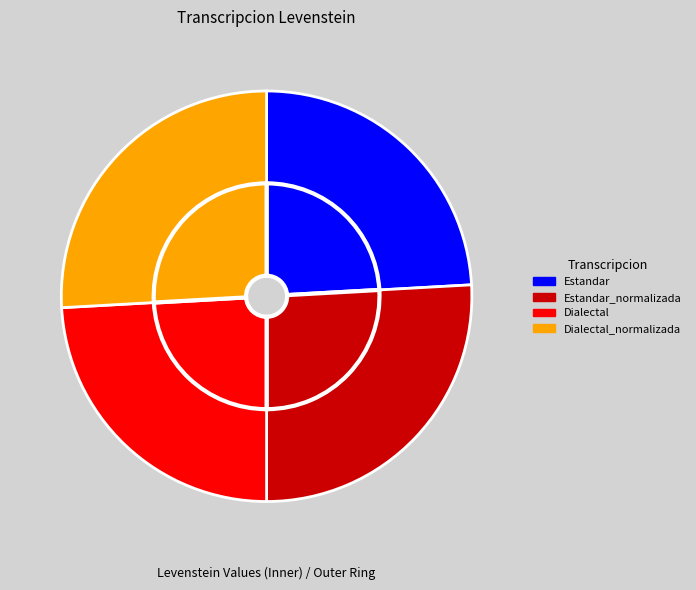

Is there any slice that represents more than half of the pie?

No